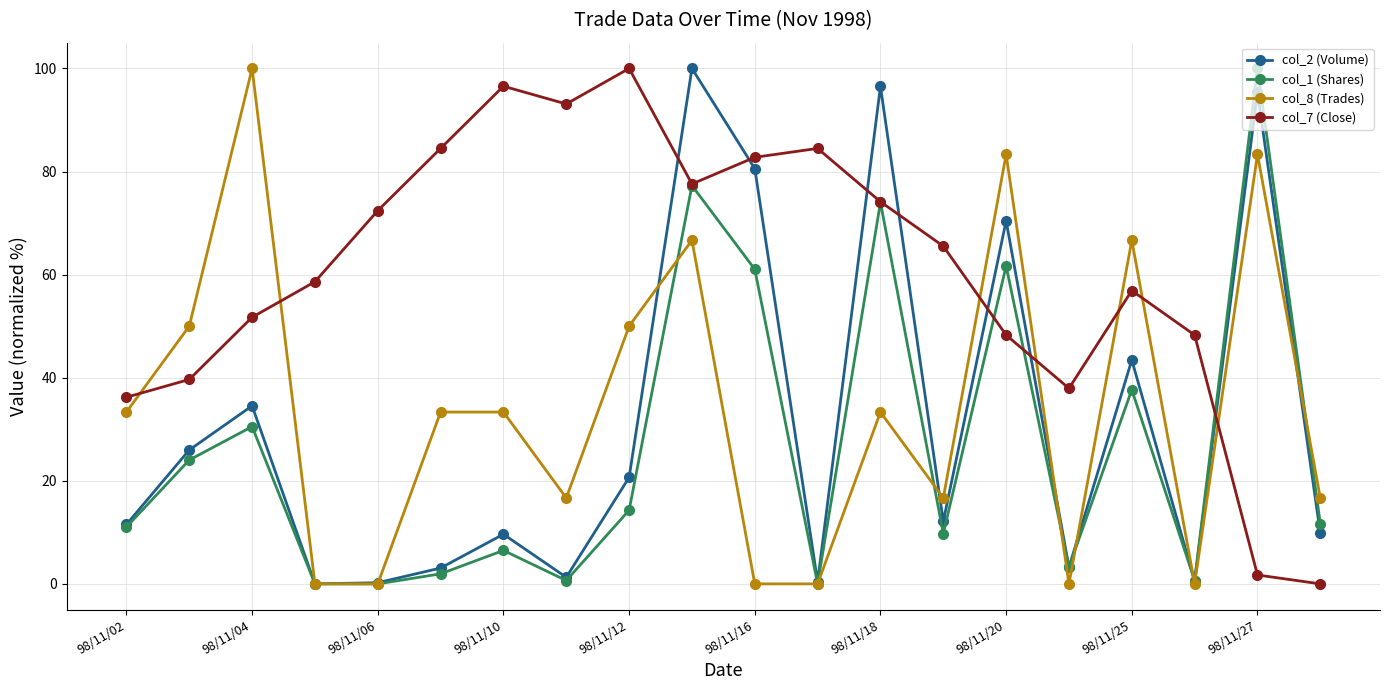

How many lines are shown in the chart?

4